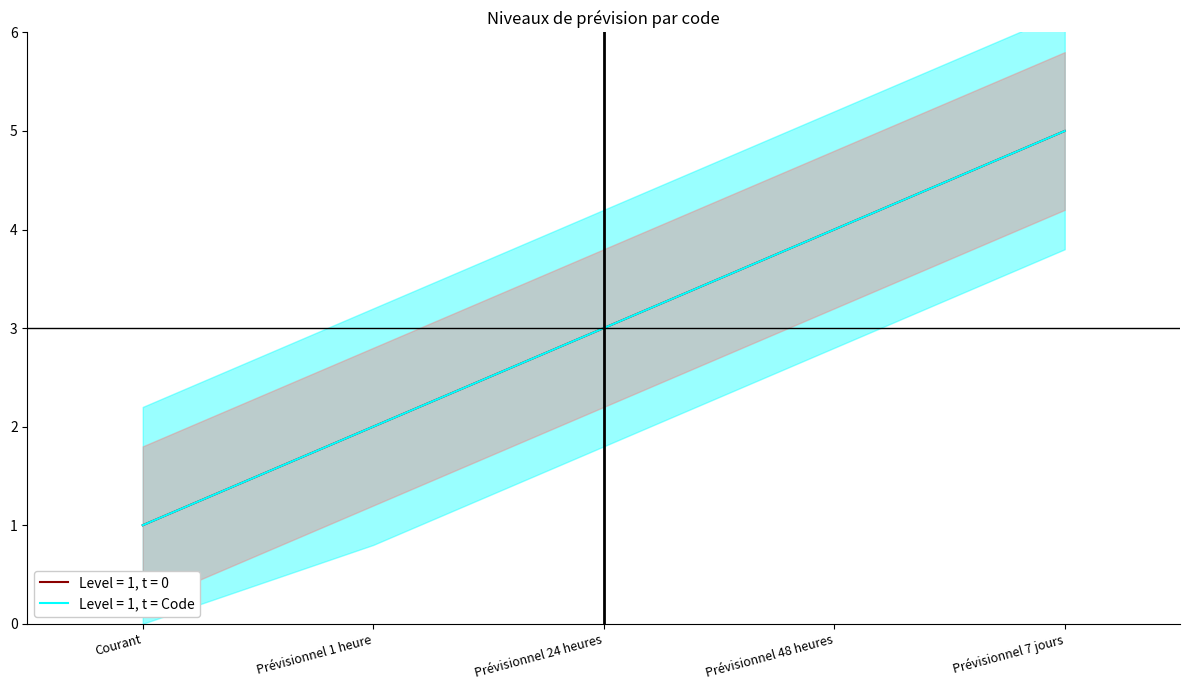

Does the chart have visible grid lines?

No